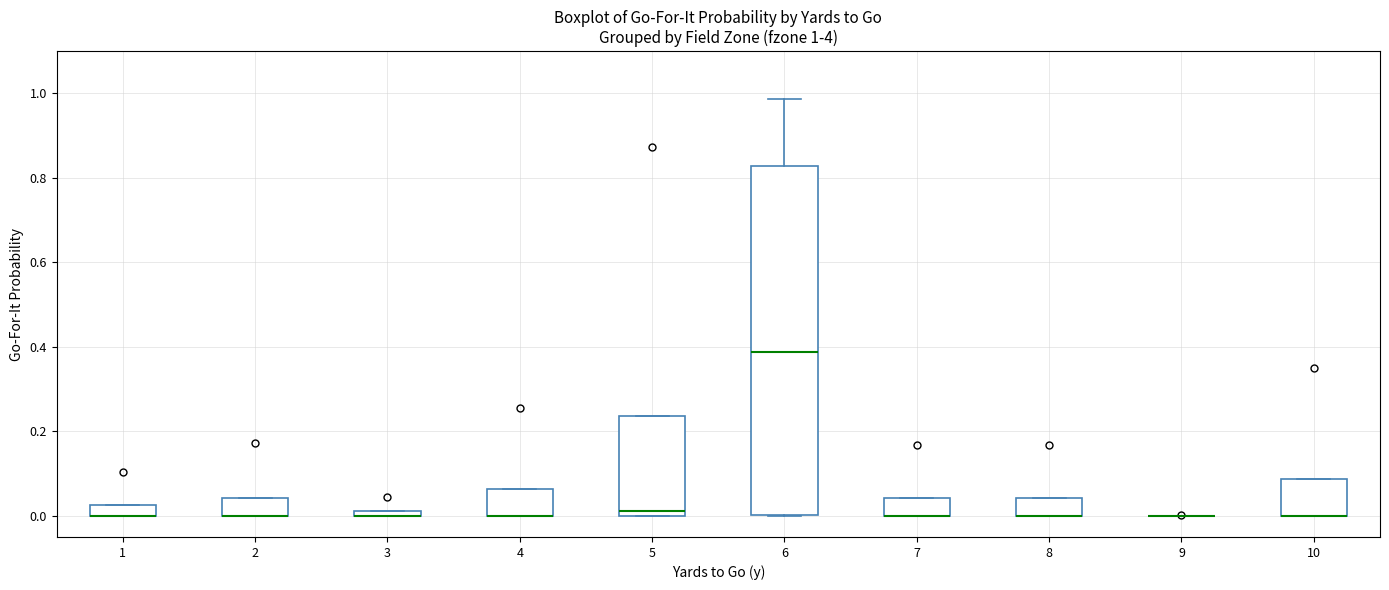

Which box is the tallest, from its lower edge to its upper edge?

6